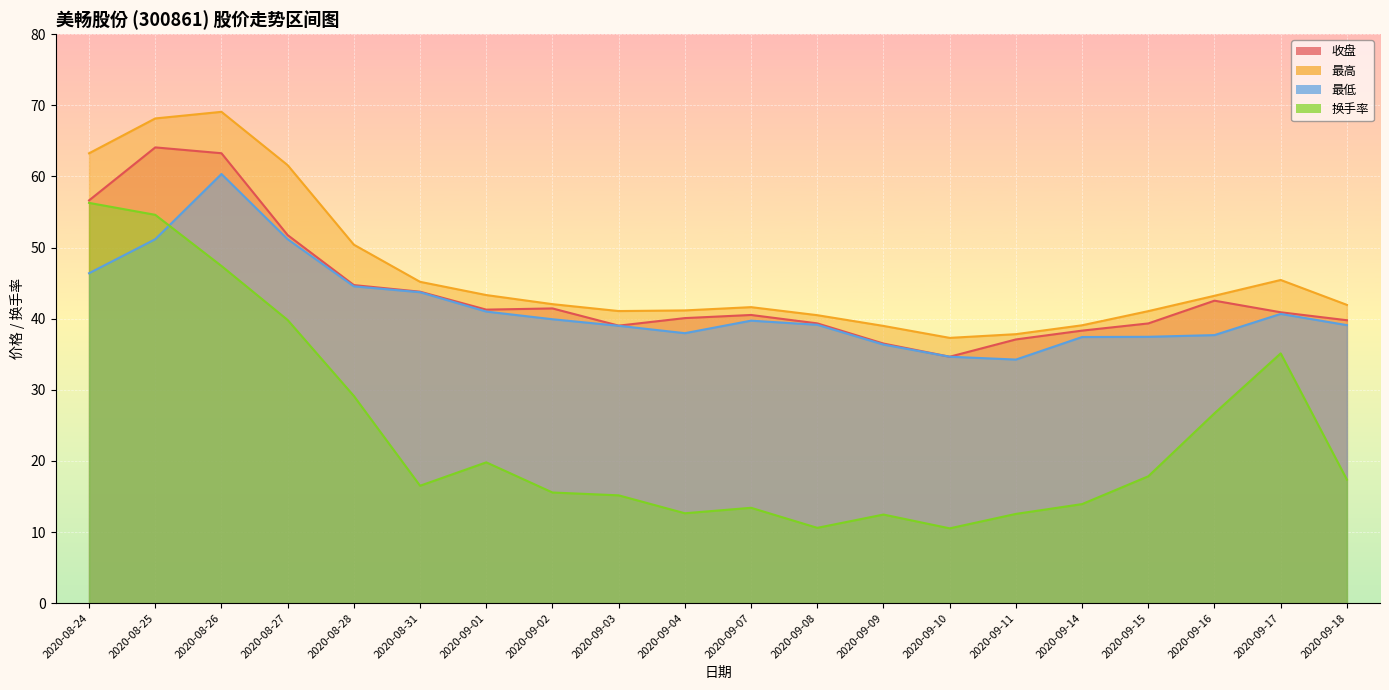

How many times do 换手率 and 最低 cross each other?

1